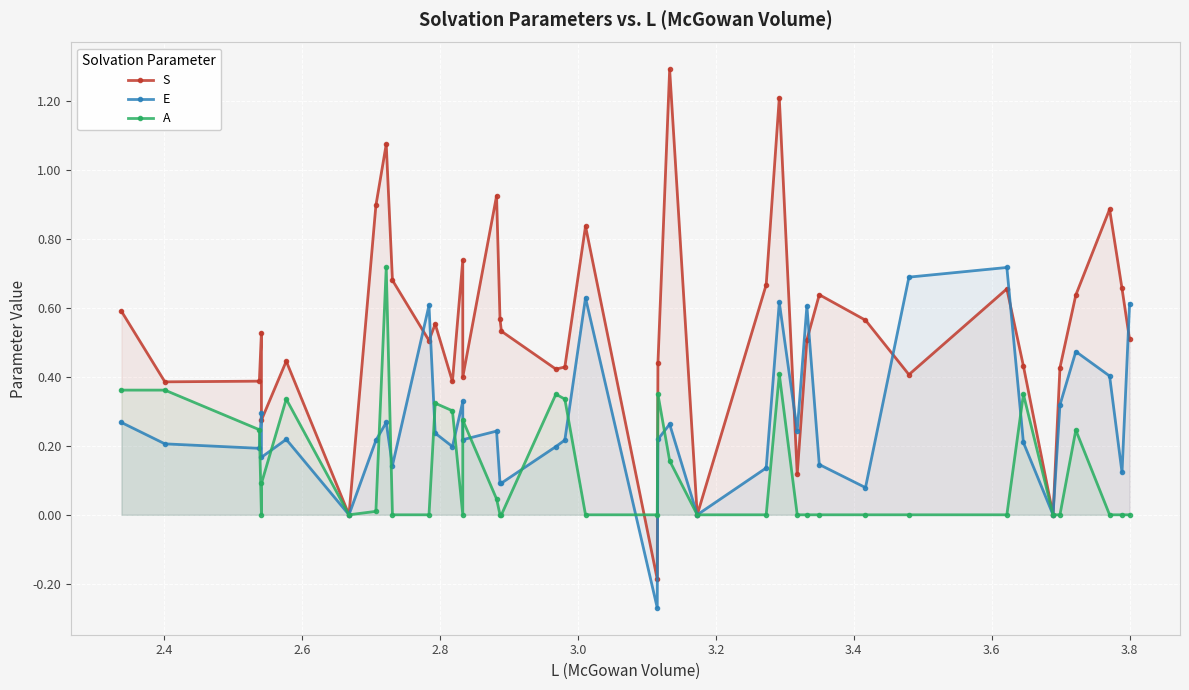

How many interior local peaks does the S series have?

12